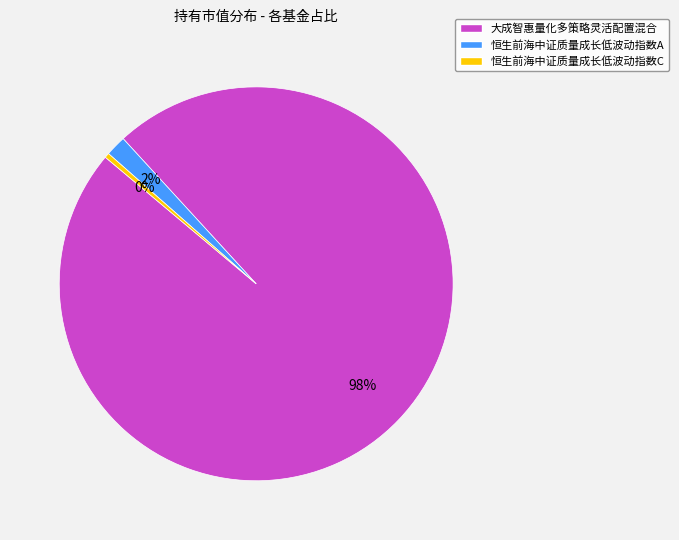

Count the number of slices in the pie.

3